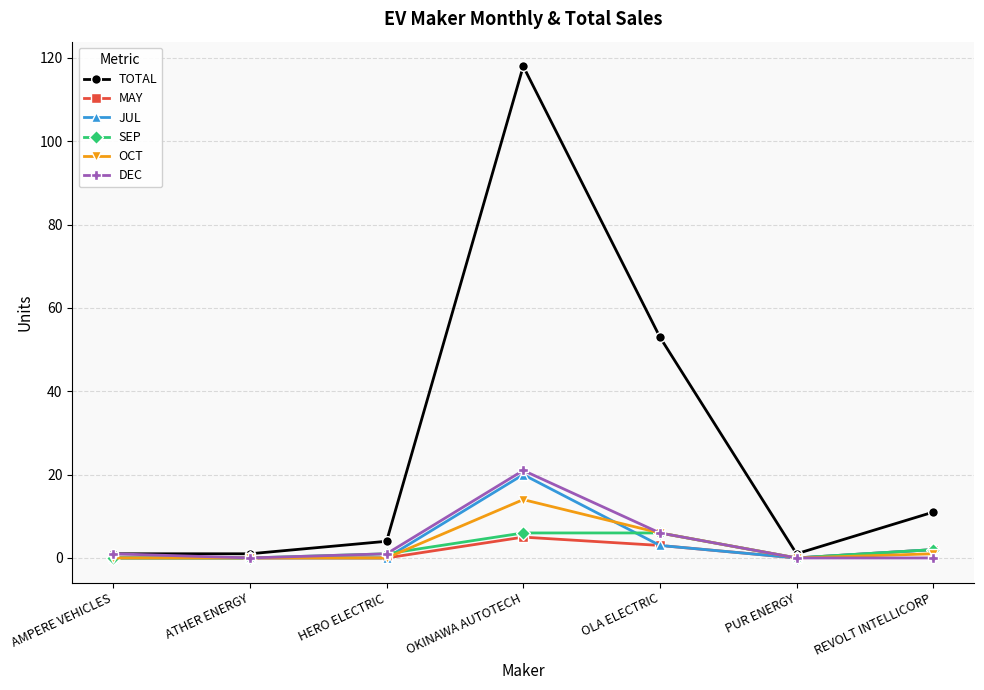

At how many categories does at least one series exceed 38?

2